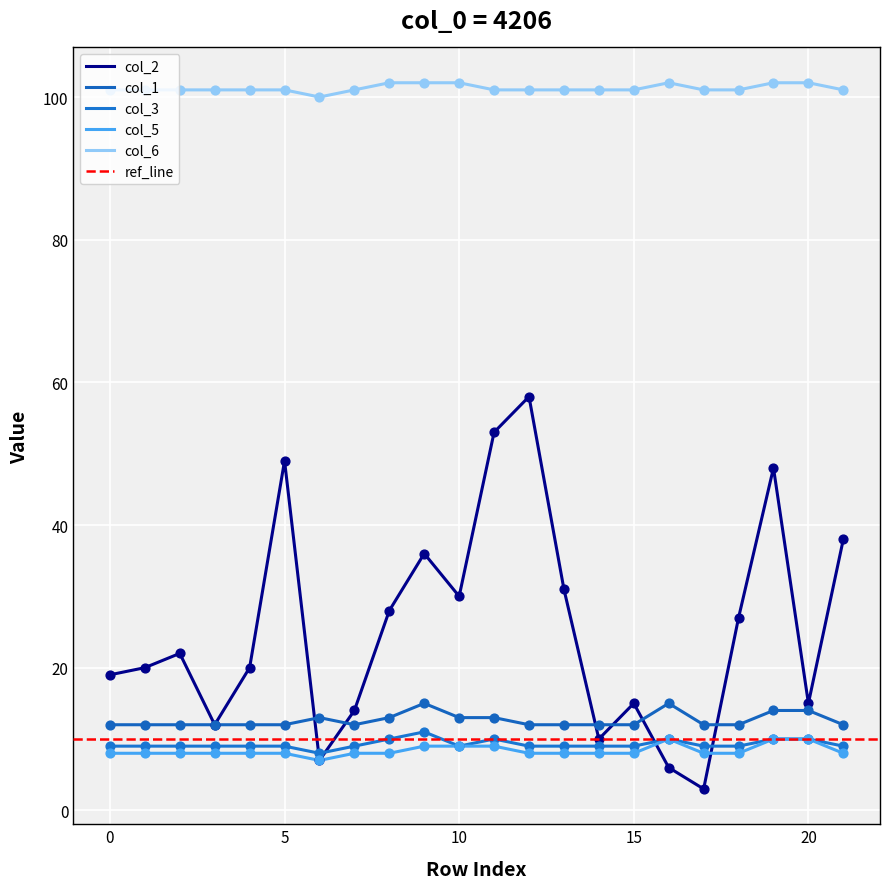

Which series contains the highest Y value?

col_6